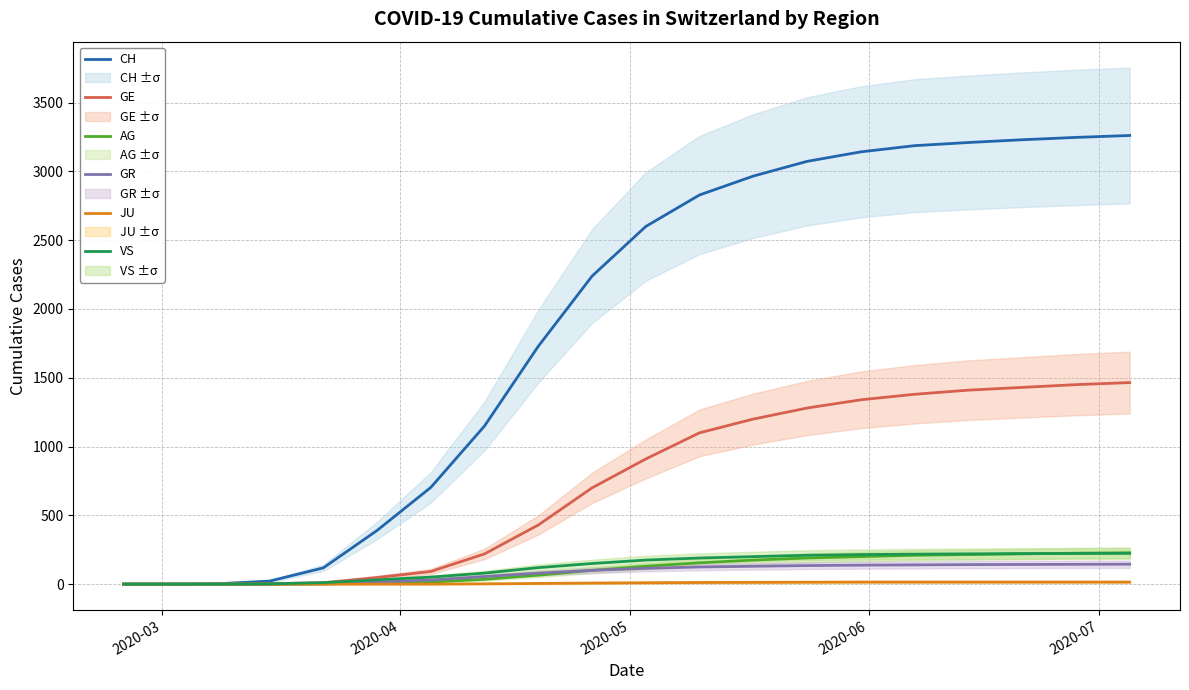

Count the number of categories in the chart.

20